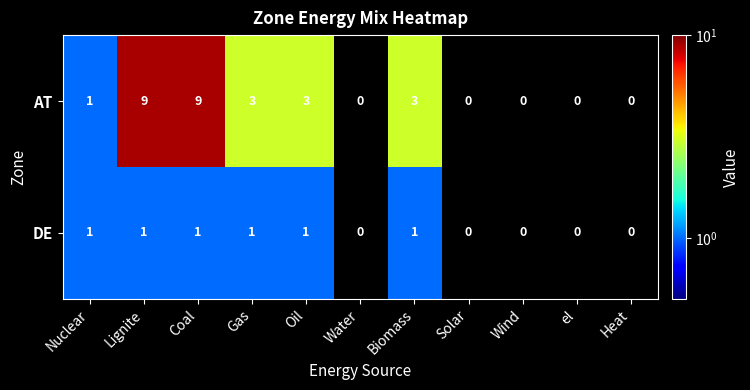

The AT series shows 5 at Biomass. True or false?

False